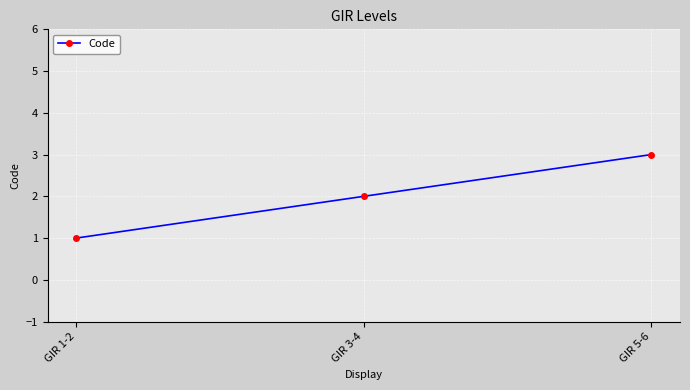

What is the approximate value at GIR 5-6?

3